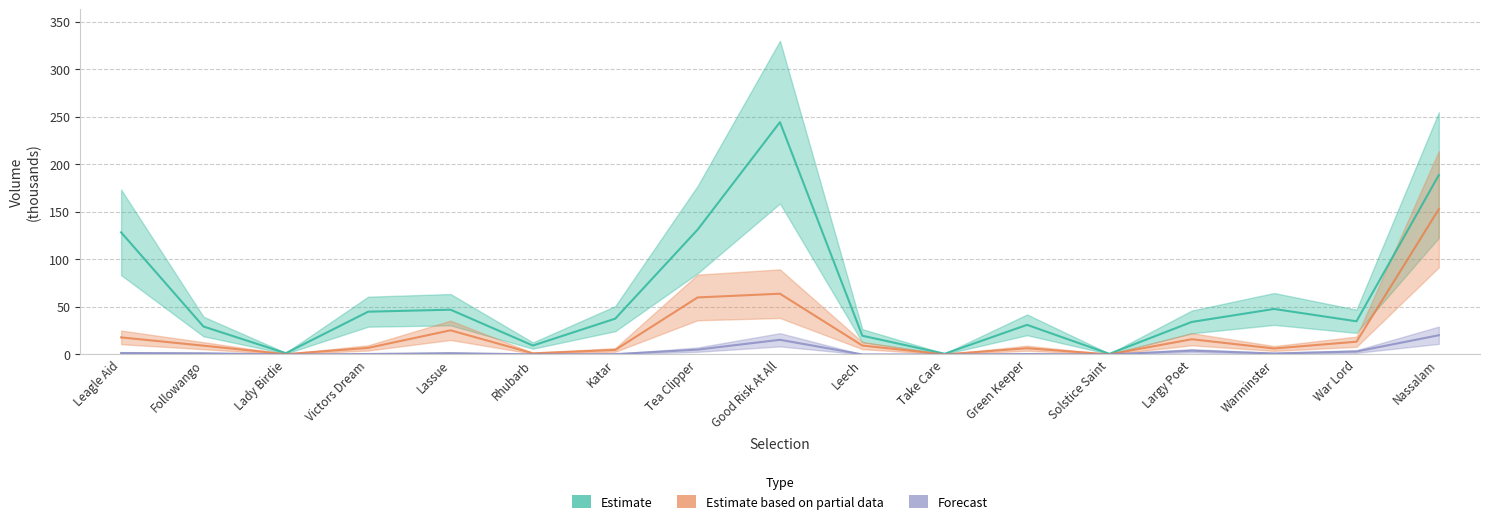

Reading left to right, transcribe all the data shown in this chart.

Estimate (PP Traded Vol): Leagle Aid=128.4	Followango=29.4	Lady Birdie=1.3	Victors Dream=45.0	Lassue=47.1	Rhubarb=9.4	Katar=37.7	Tea Clipper=131.2	Good Risk At All=244.2	Leech=19.7	Take Care=0.7	Green Keeper=31.1	Solstice Saint=0.6	Largy Poet=34.2	Warminster=47.9	War Lord=34.9	Nassalam=188.6
Estimate based on partial data (IP Traded Vol): Leagle Aid=18.0	Followango=9.2	Lady Birdie=0.3	Victors Dream=6.9	Lassue=25.4	Rhubarb=1.2	Katar=4.8	Tea Clipper=60.0	Good Risk At All=63.9	Leech=9.4	Take Care=0.1	Green Keeper=6.6	Solstice Saint=0.1	Largy Poet=16.0	Warminster=6.3	War Lord=13.4	Nassalam=152.8
Forecast (Morning Traded Vol): Leagle Aid=1.6	Followango=1.2	Lady Birdie=0.0	Victors Dream=0.5	Lassue=1.4	Rhubarb=0.2	Katar=0.4	Tea Clipper=5.1	Good Risk At All=15.4	Leech=0.1	Take Care=0.0	Green Keeper=0.5	Solstice Saint=0.0	Largy Poet=4.0	Warminster=1.1	War Lord=3.1	Nassalam=20.2